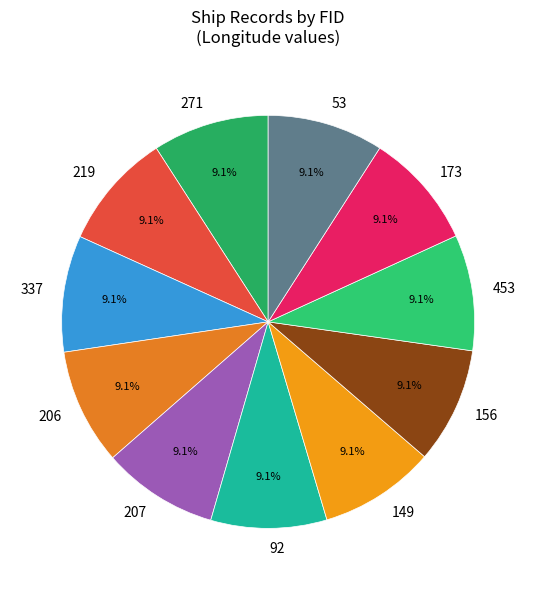

What percentage do 206 and 149 together represent?

18.2%